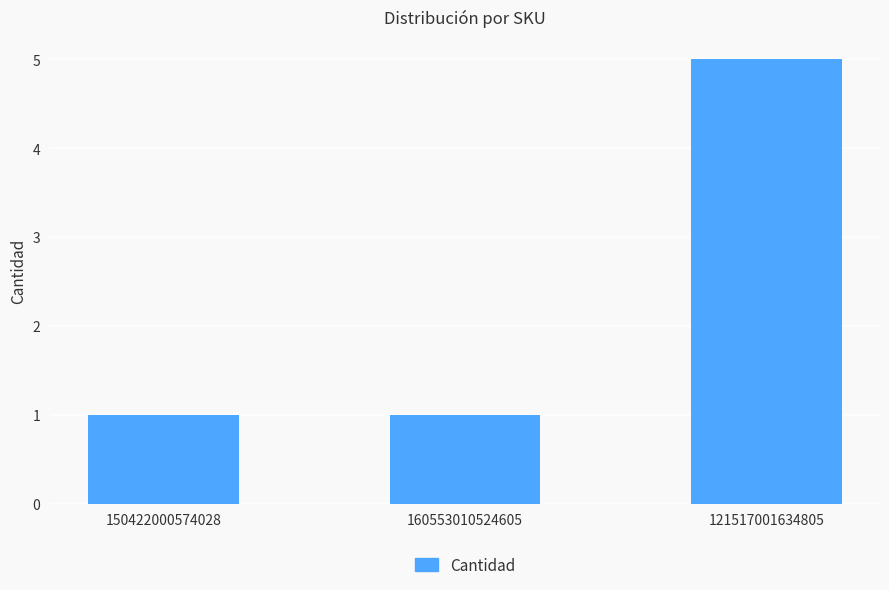

Is it true that the value at 150422000574028 is 0?

False